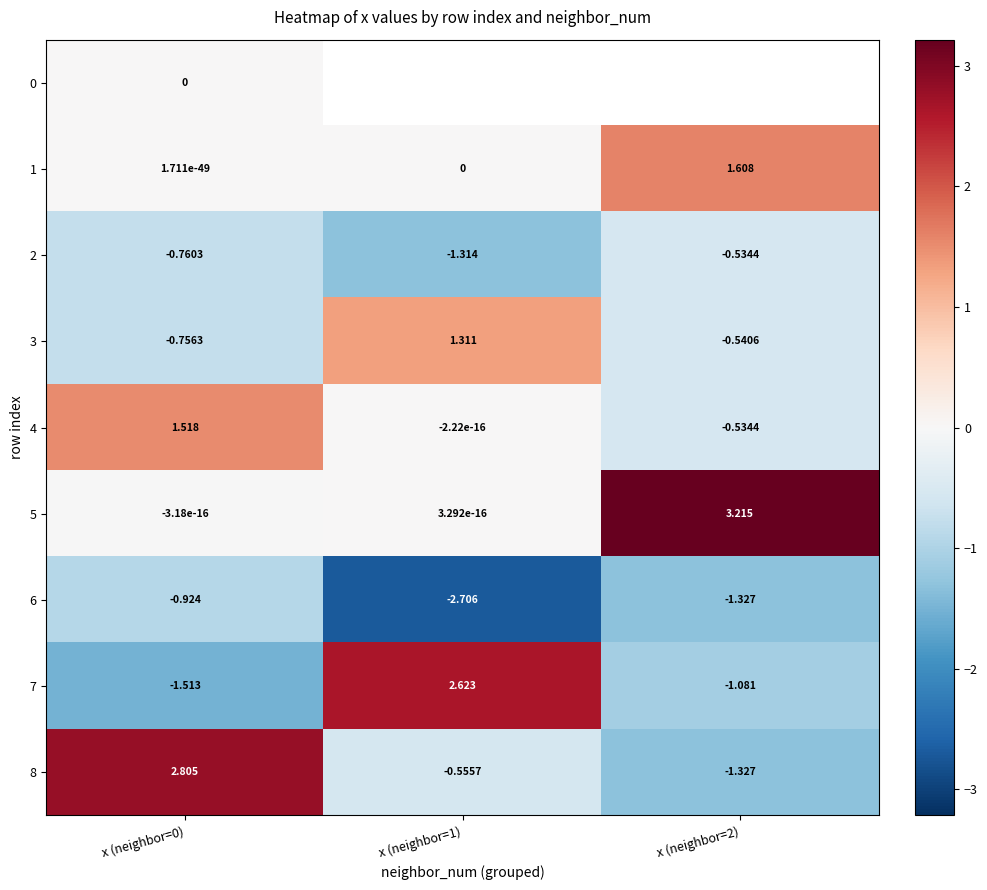

Rank the series by their maximum value, from lowest to highest.

6, 2, 0, 3, 4, 1, 7, 8, 5